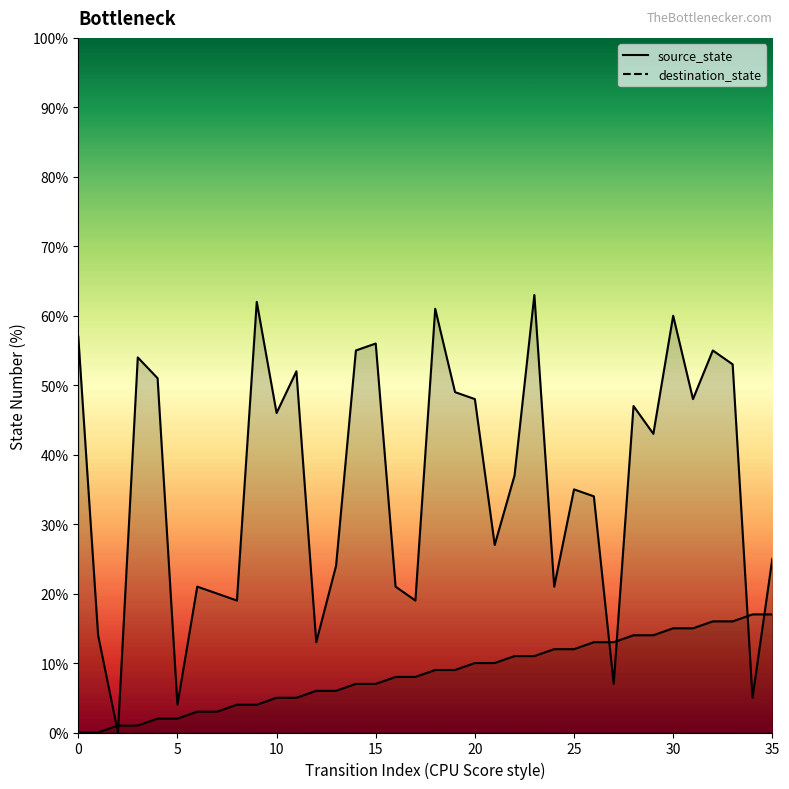

What is the average value of the destination_state series?

36